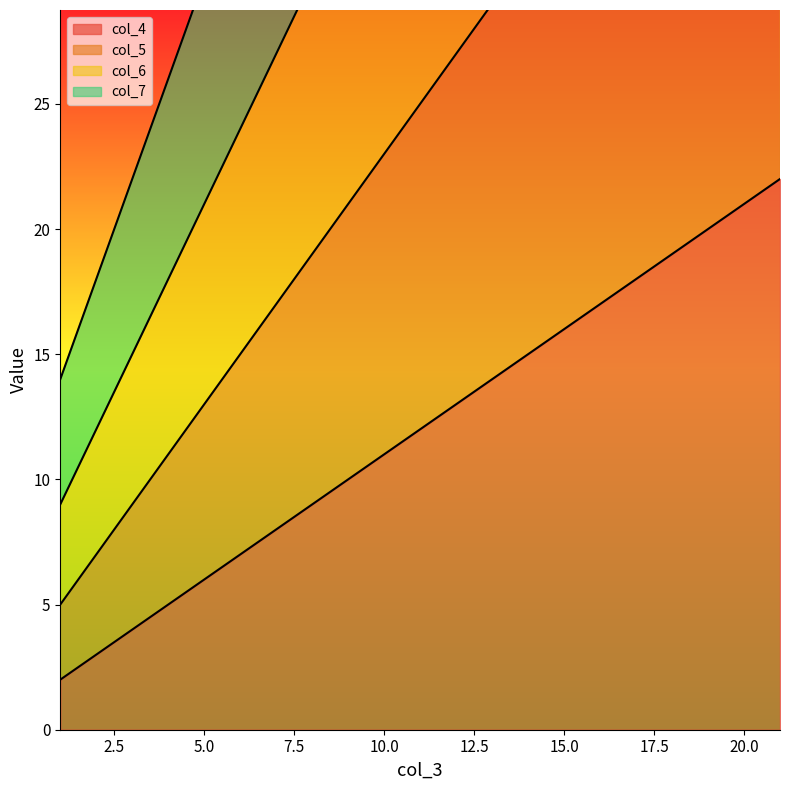

Does the chart display data point markers on the line(s)?

No